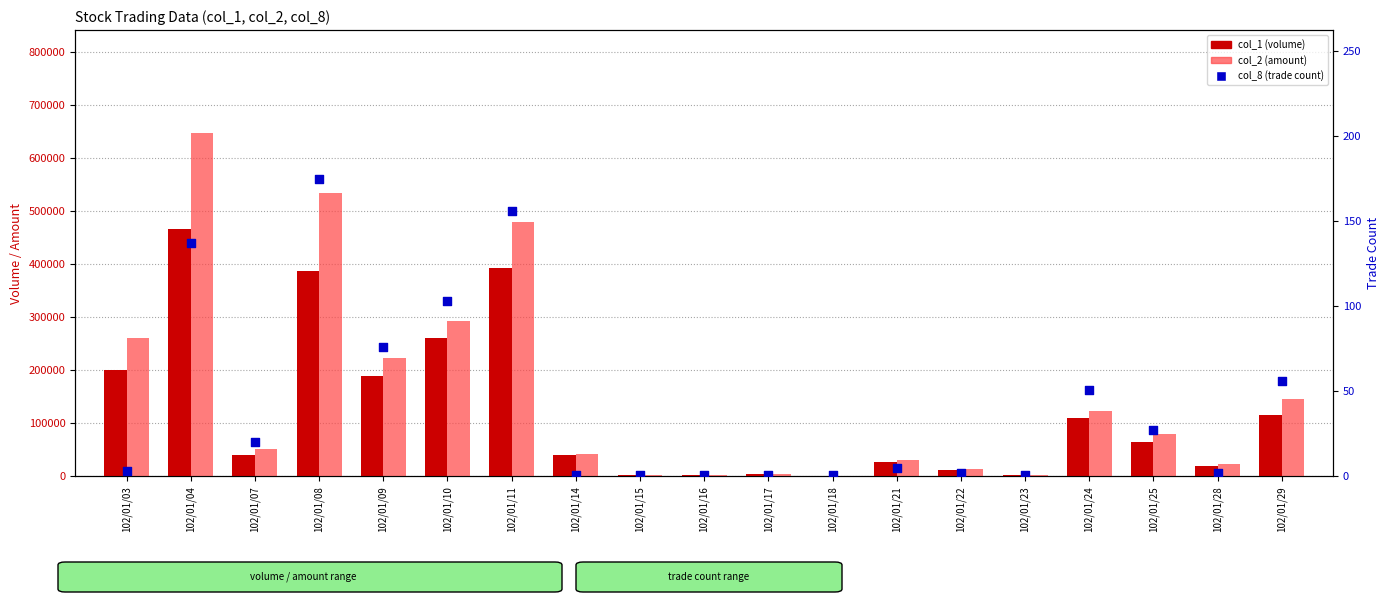

Which series has the largest total across all categories?

col_2 (amount)